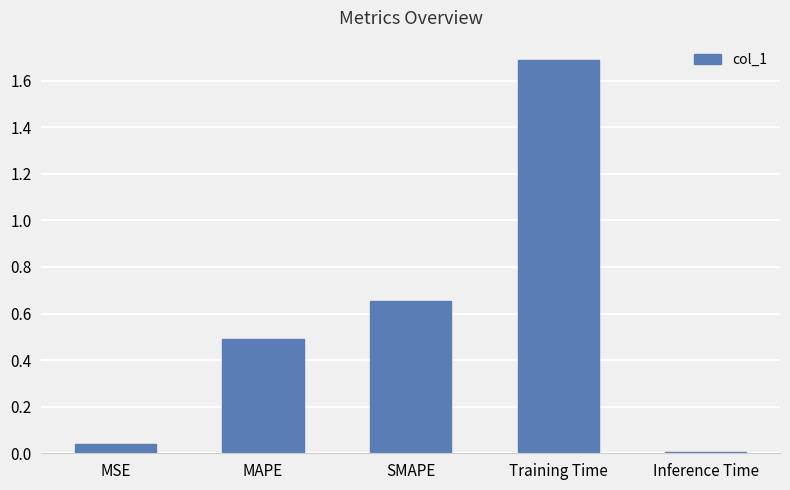

At which category does the chart reach its minimum across all series?

Inference Time